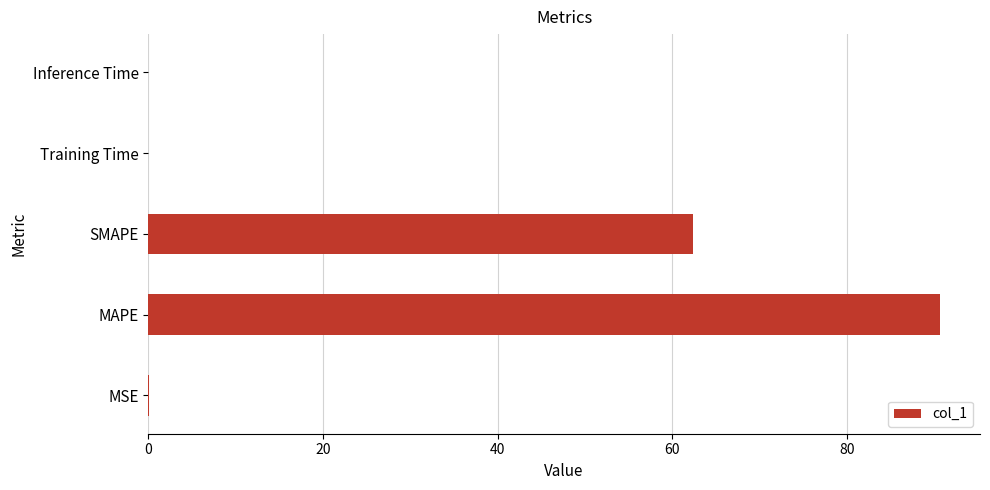

Which has a higher value, MSE or MAPE?

MAPE